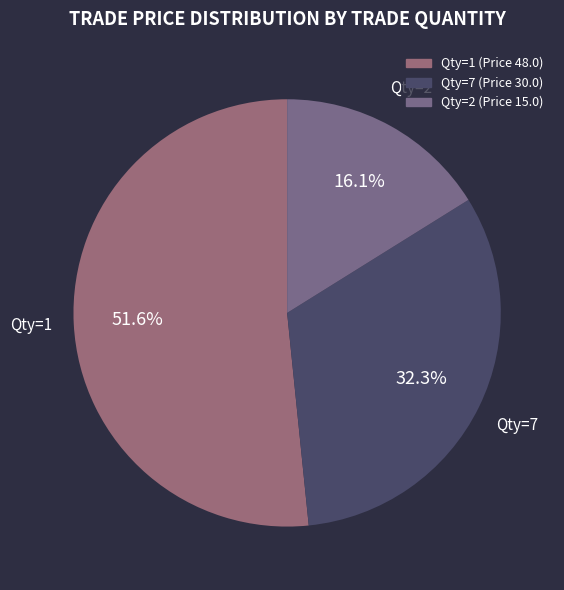

Rank the categories by value from highest to lowest.

1, 7, 2